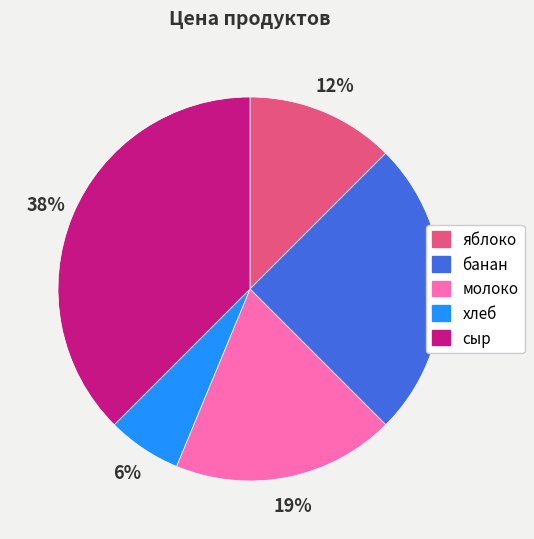

The хлеб slice represents 6% of the pie. True or false?

True